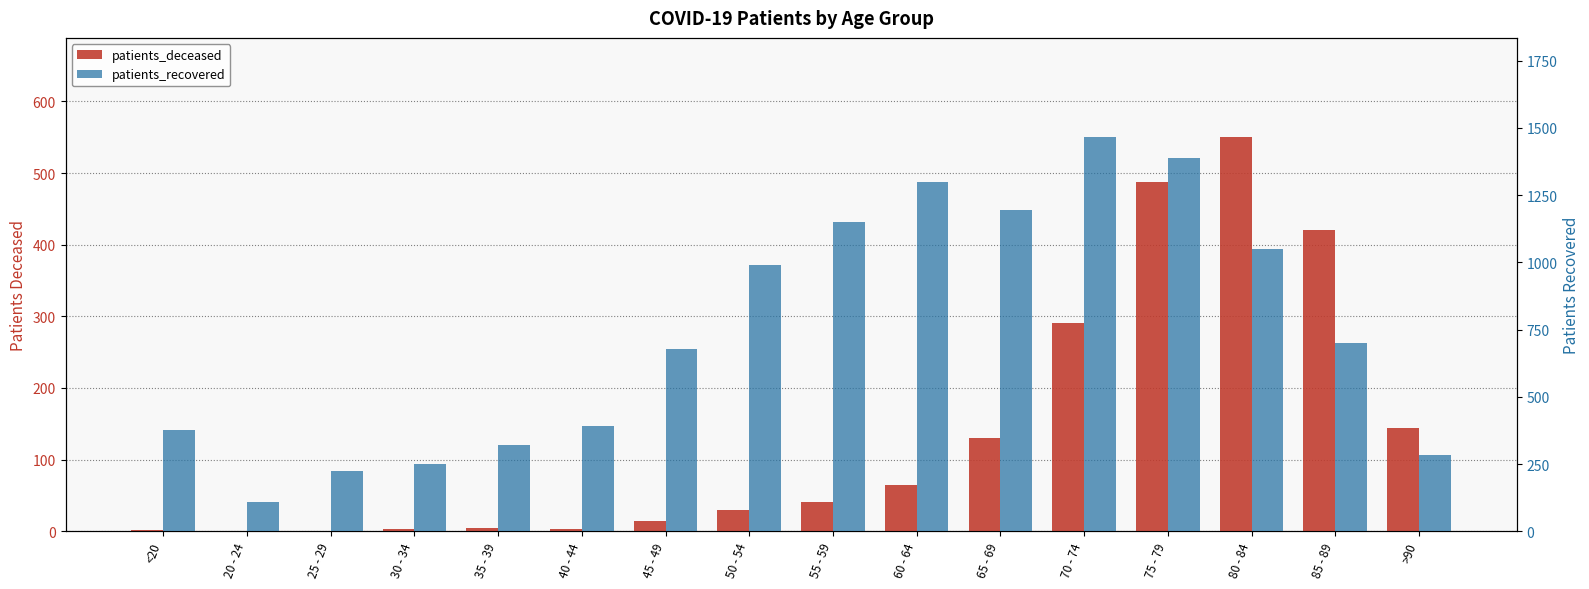

Reading right to left, extract all data points from this chart.

patients_deceased: >90=144	85 - 89=420	80 - 84=551	75 - 79=488	70 - 74=291	65 - 69=130	60 - 64=64	55 - 59=41	50 - 54=29	45 - 49=14	40 - 44=3	35 - 39=5	30 - 34=3	25 - 29=1	20 - 24=0	<20=2
patients_recovered: >90=285	85 - 89=700	80 - 84=1051	75 - 79=1387	70 - 74=1468	65 - 69=1193	60 - 64=1300	55 - 59=1149	50 - 54=991	45 - 49=676	40 - 44=393	35 - 39=322	30 - 34=251	25 - 29=225	20 - 24=110	<20=377